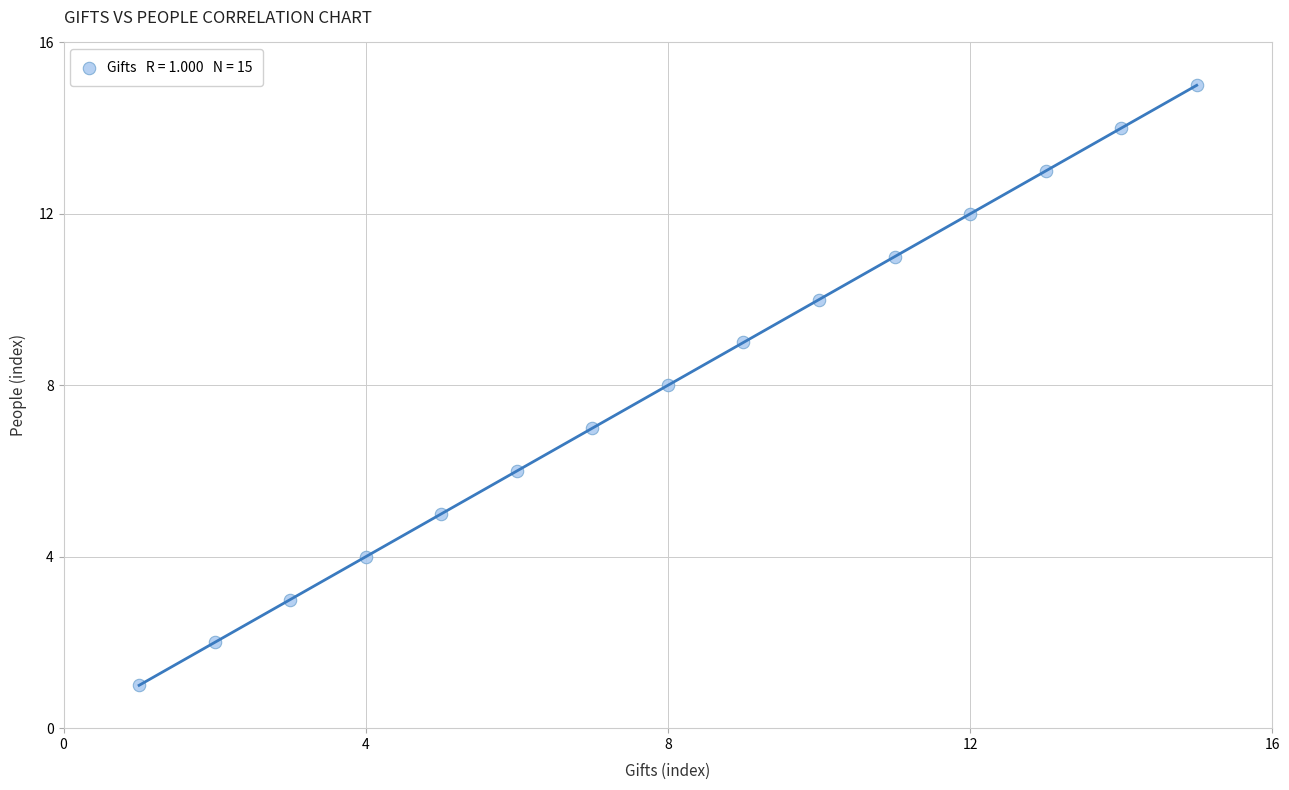

What is the range of Y values (max minus min)?

14